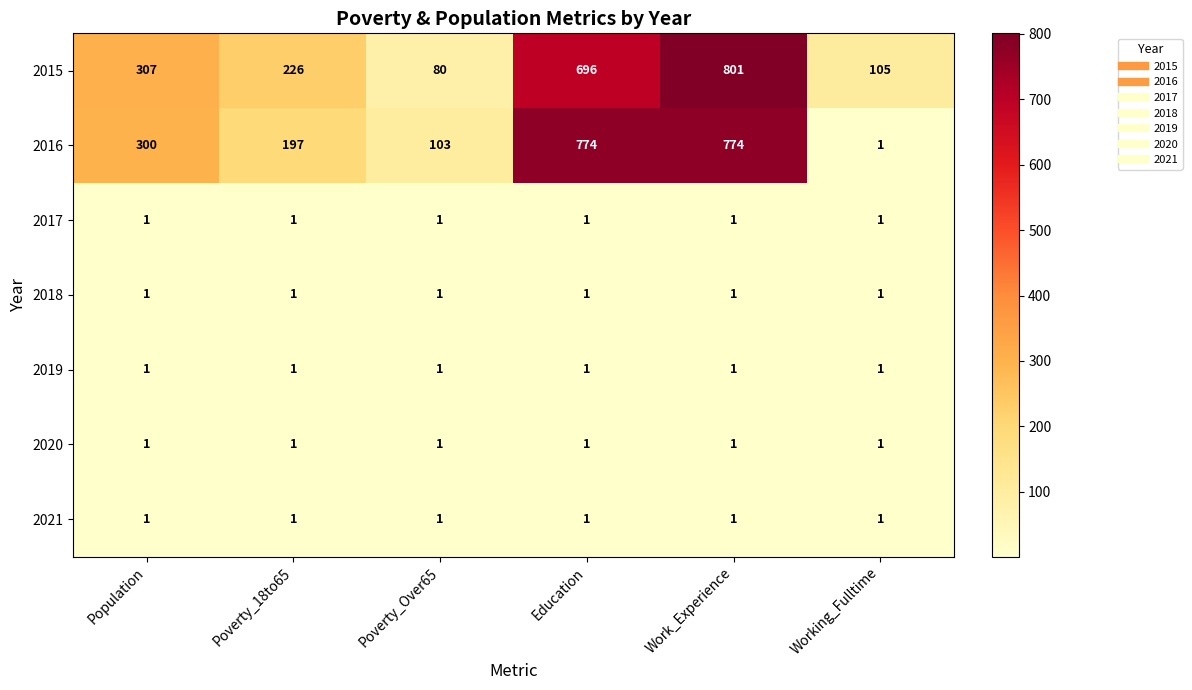

The value of 2021 at Work_Experience is 1. True or false?

True